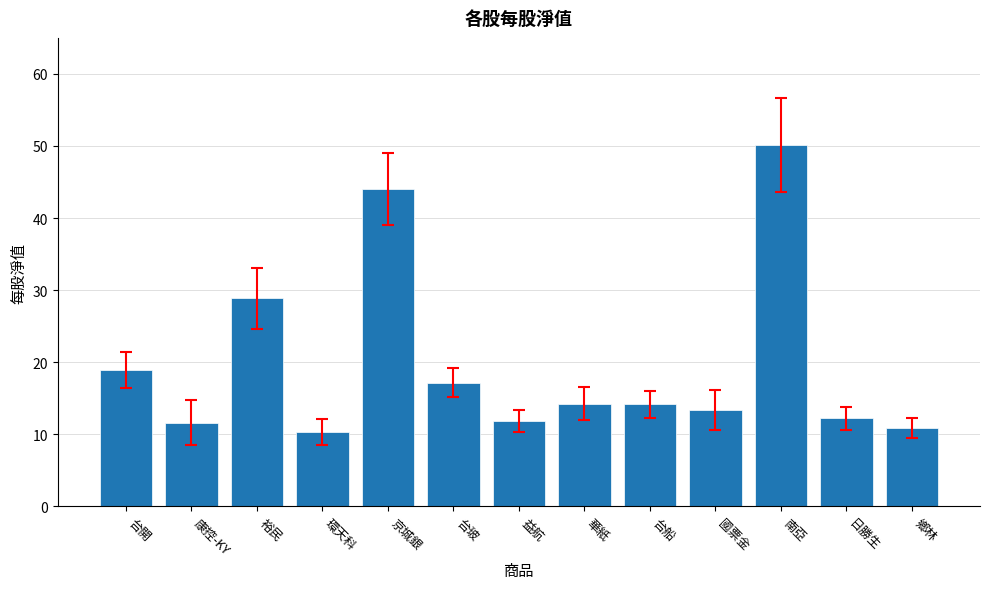

What is the difference between the second highest and minimum values?

33.7